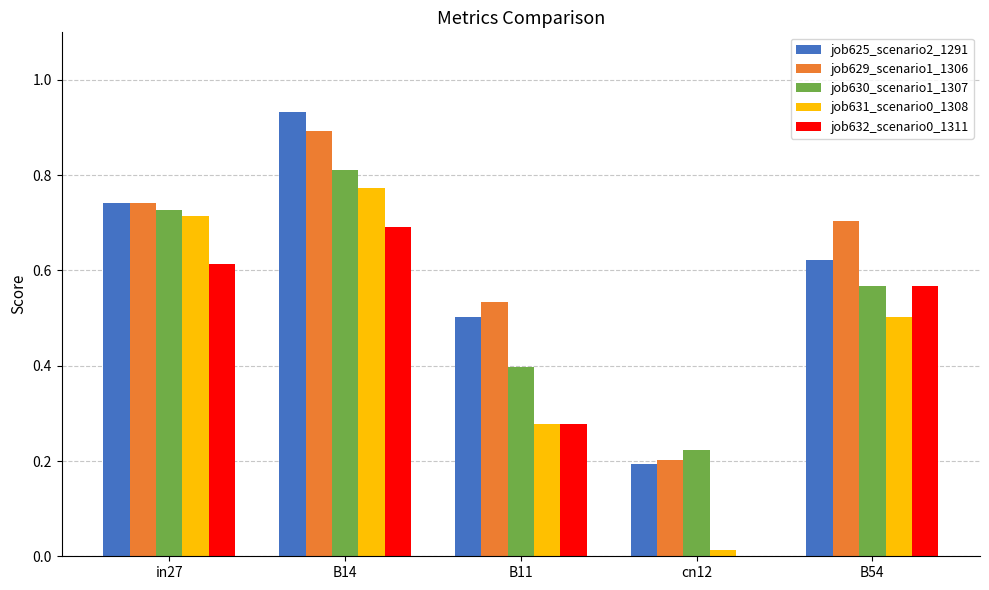

At which category does the chart reach its peak across all series?

B14